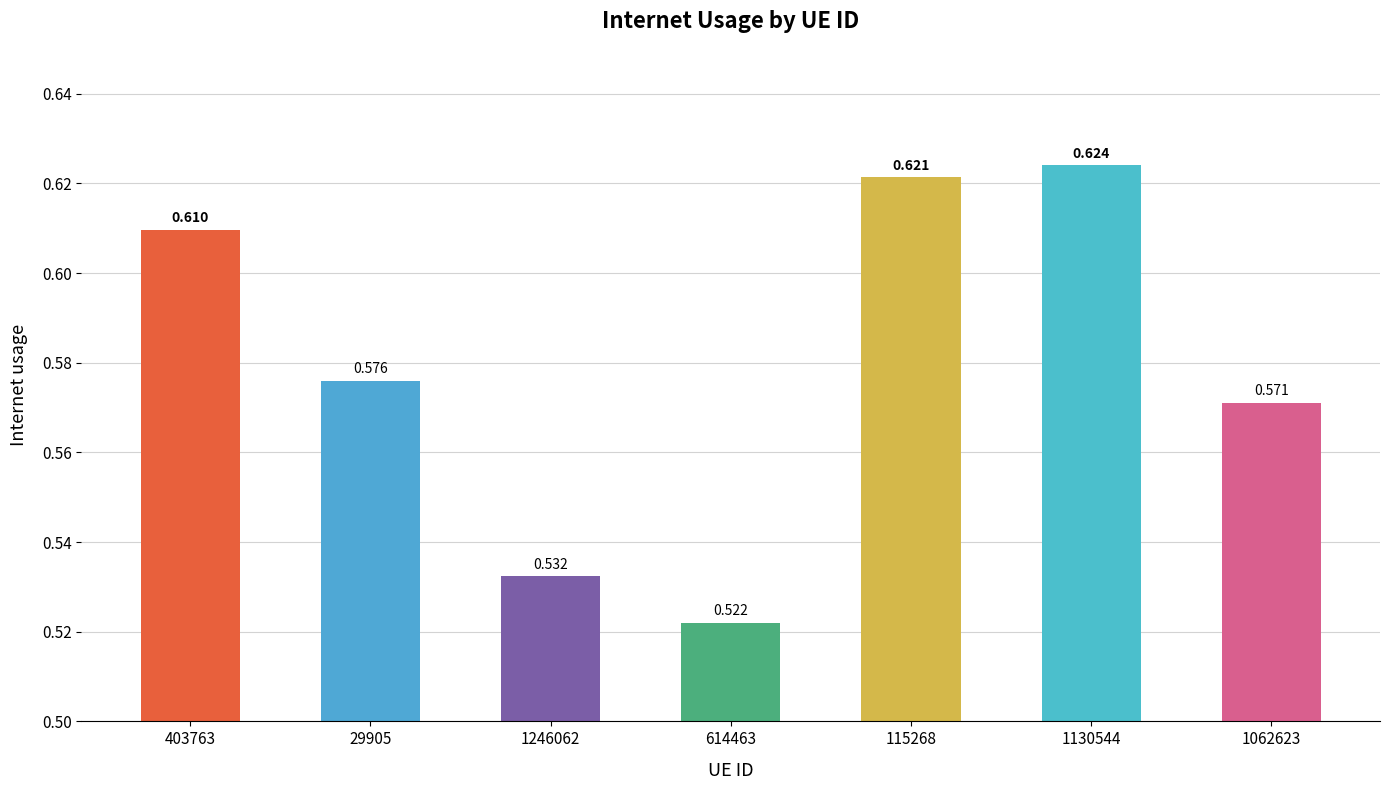

Which has a higher value, 29905 or 1130544?

1130544